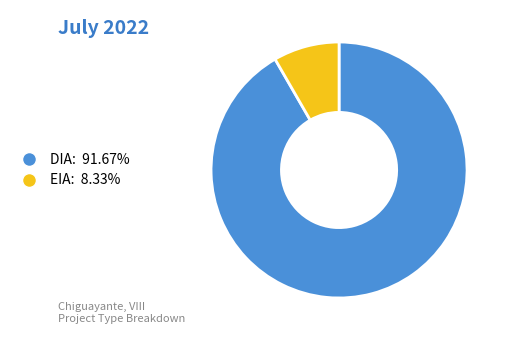

Which category accounts for the majority?

DIA